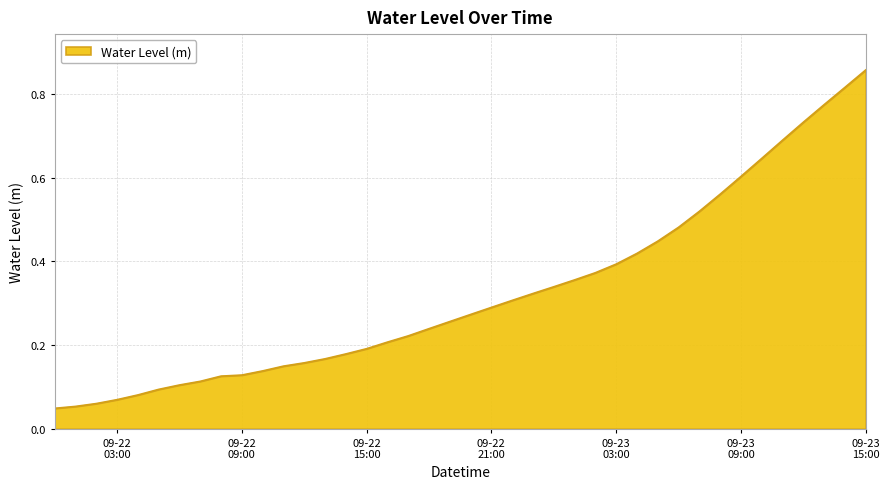

Does the chart display data point markers on the line(s)?

No